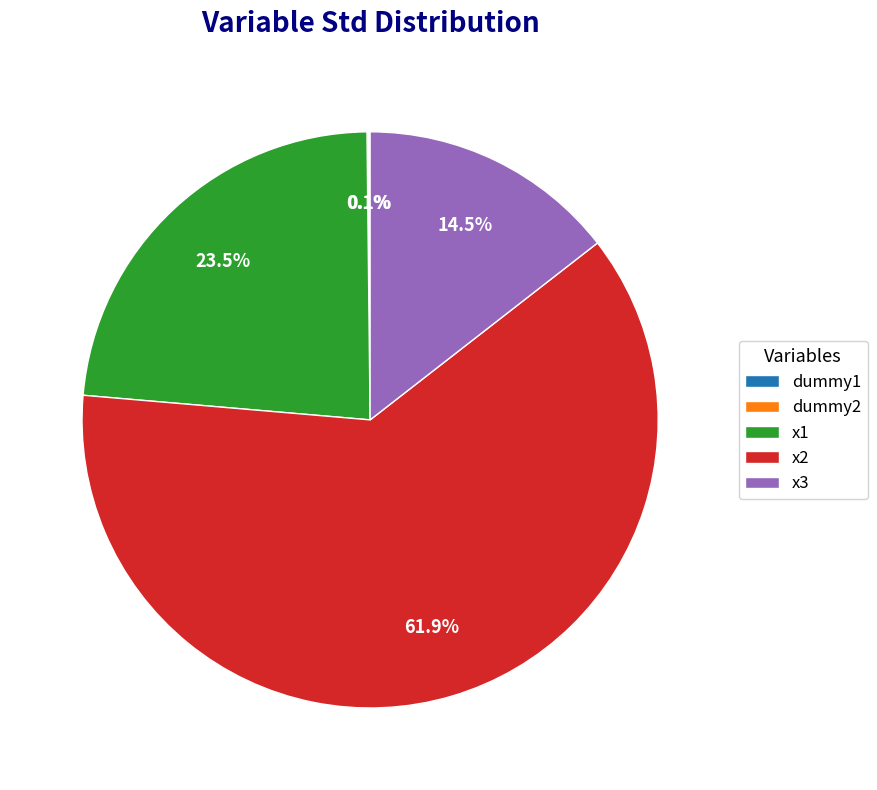

Is there any slice that represents more than half of the pie?

Yes